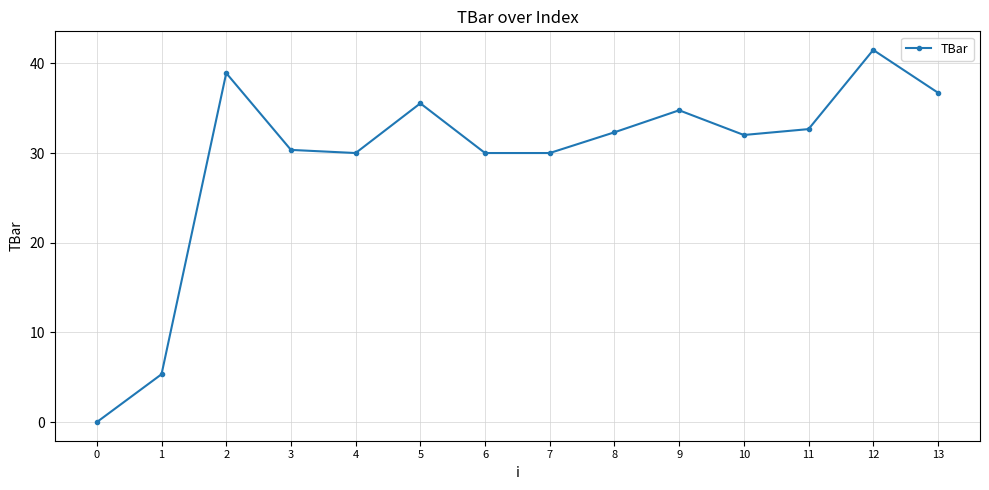

What is the approximate value at 4?

30.0